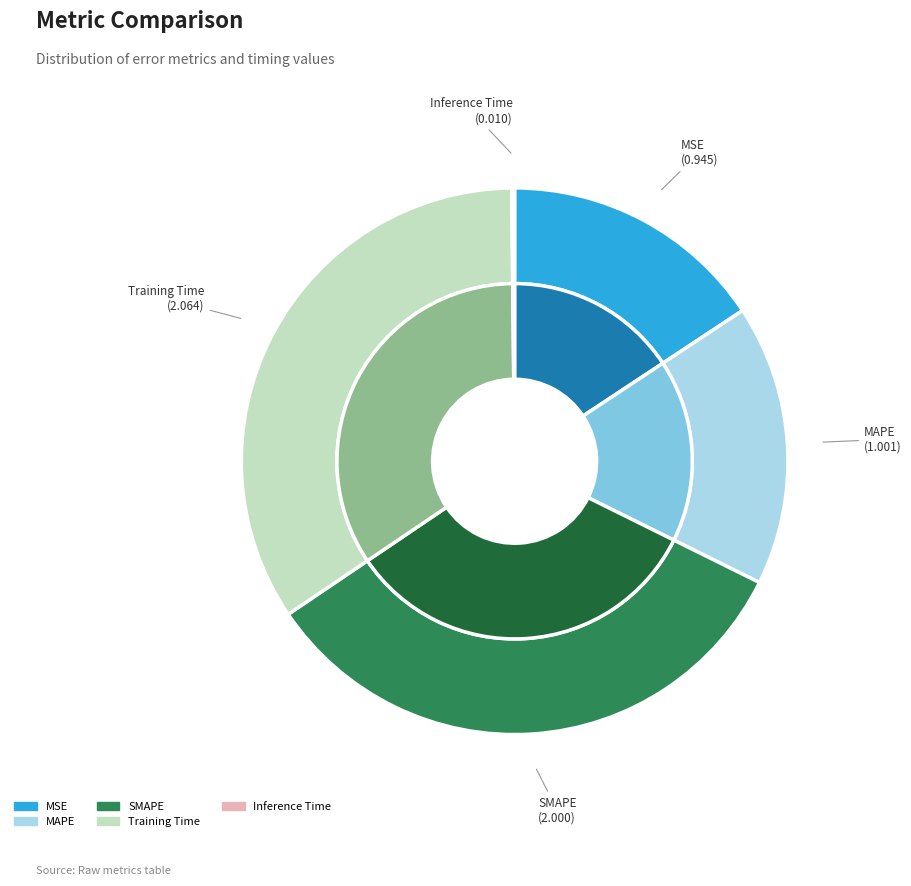

Rank the categories by value from lowest to highest.

Inference Time, MSE, MAPE, SMAPE, Training Time